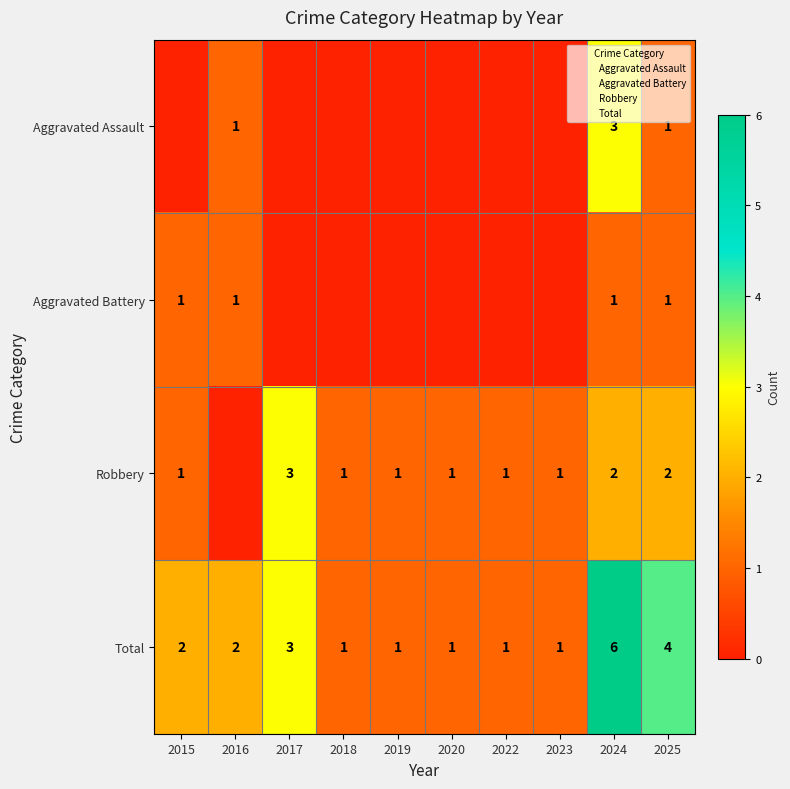

How many data points does each series have?

10